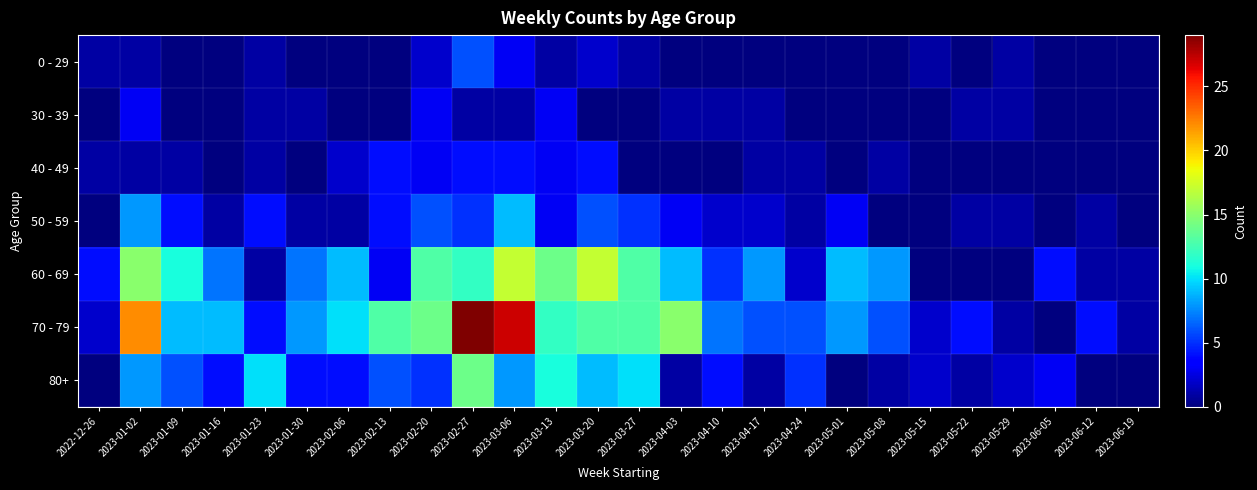

Which series changed the most between 2023-01-23 and 2023-02-20?

60 - 69